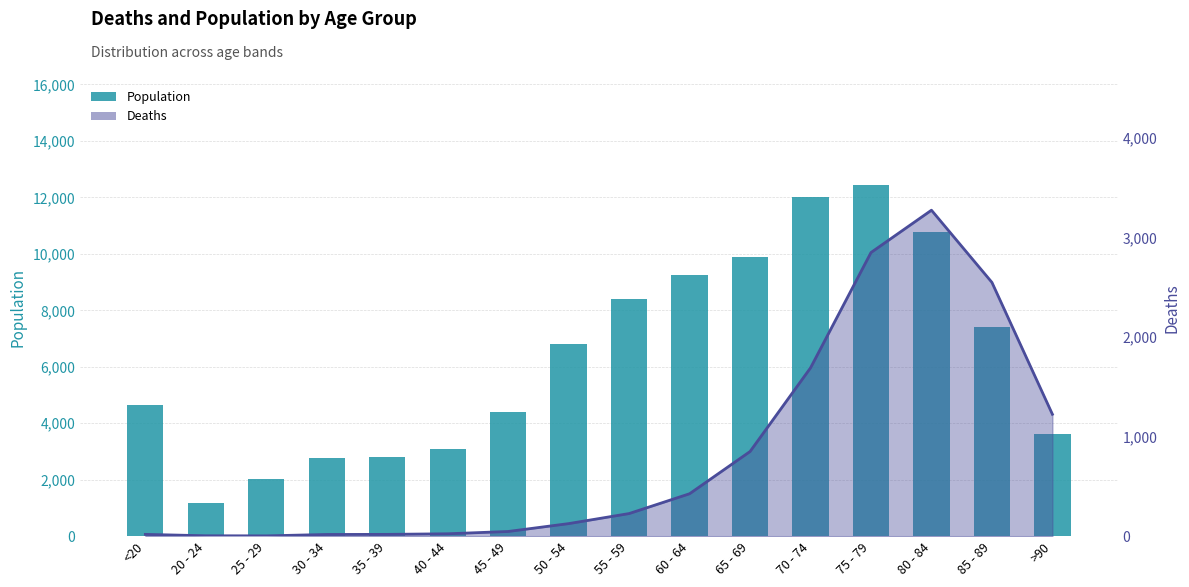

The chart shows a value of 10075 at 85 - 89. True or false?

False